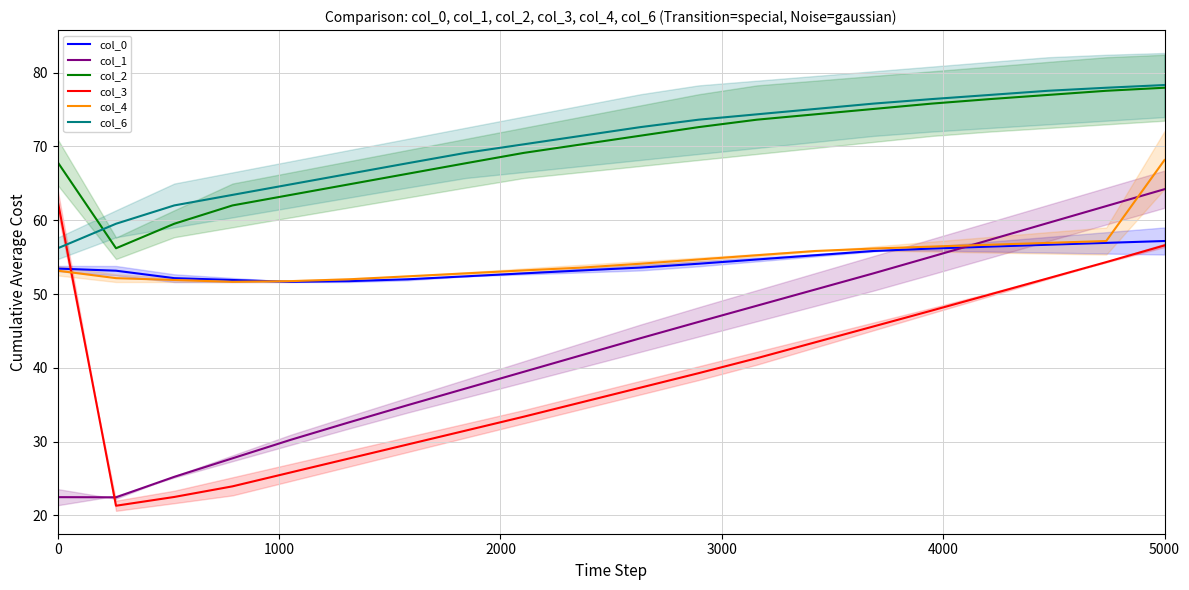

True or false: col_6 and col_0 cross at least once.

False